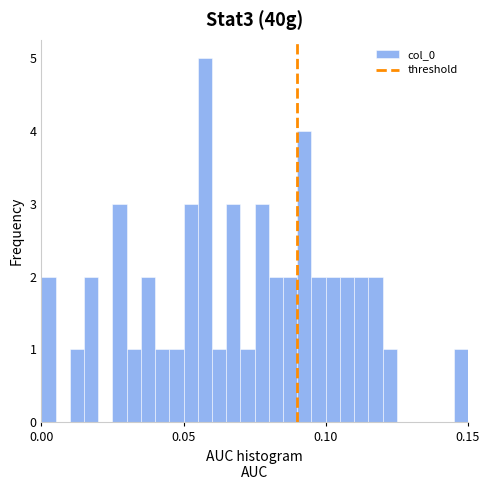

Read against the x-axis, roughly where is the centre of the tallest bar?

0.060